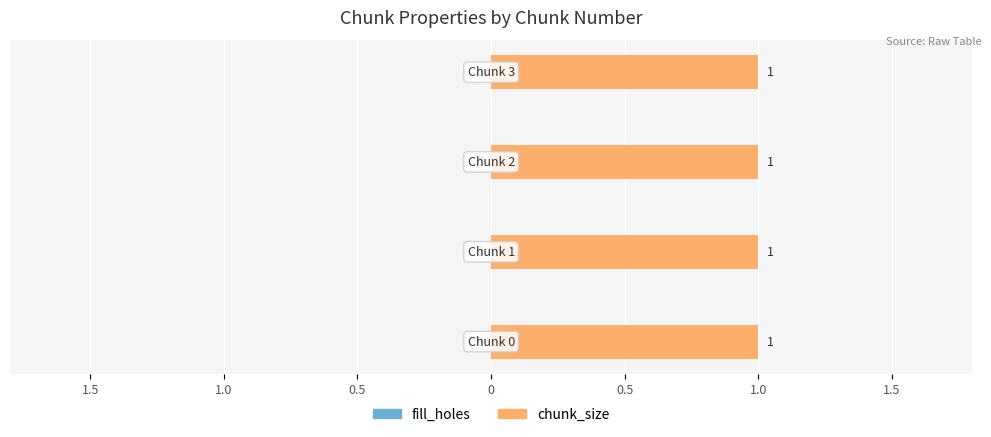

Is the value of chunk_size at 1 greater than the value of fill_holes at 3?

Yes